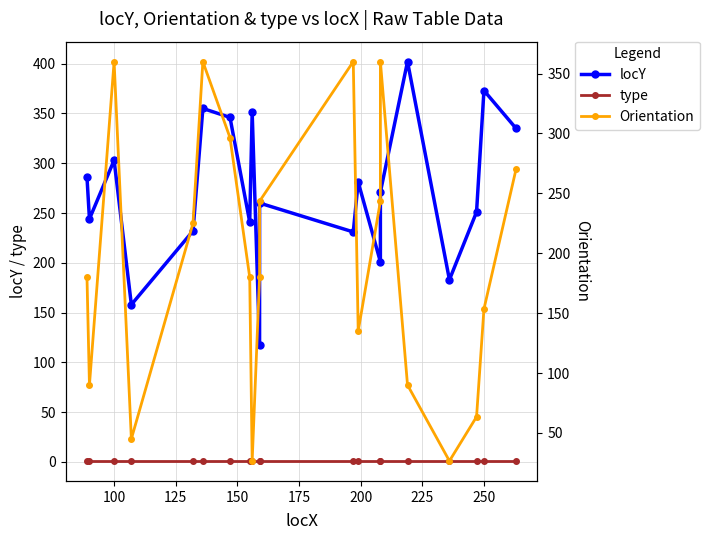

How many data points in locY are above 271?

9